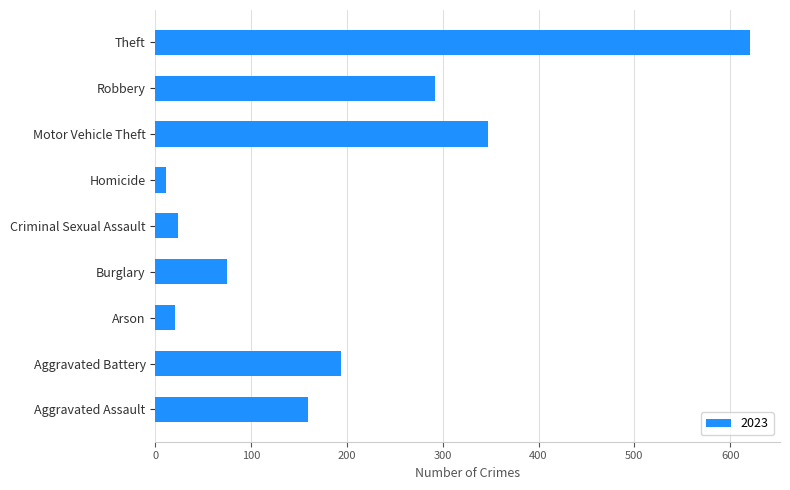

Are the bars horizontal?

Yes